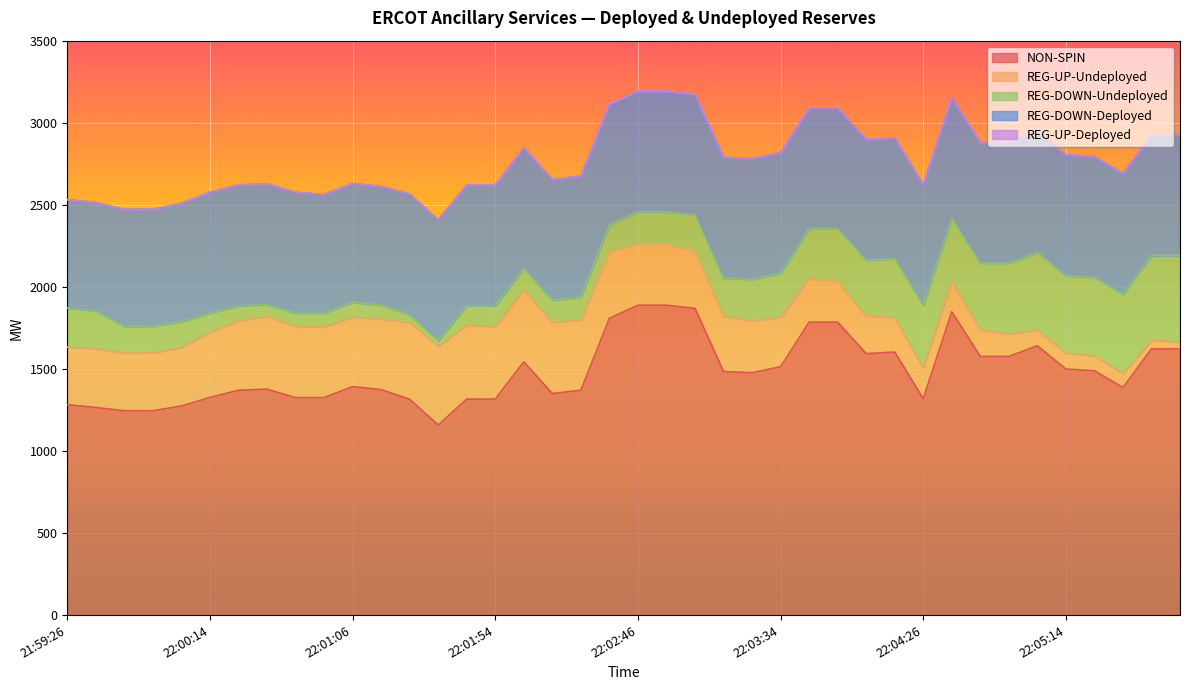

Which series has the largest total across all categories?

NON-SPIN